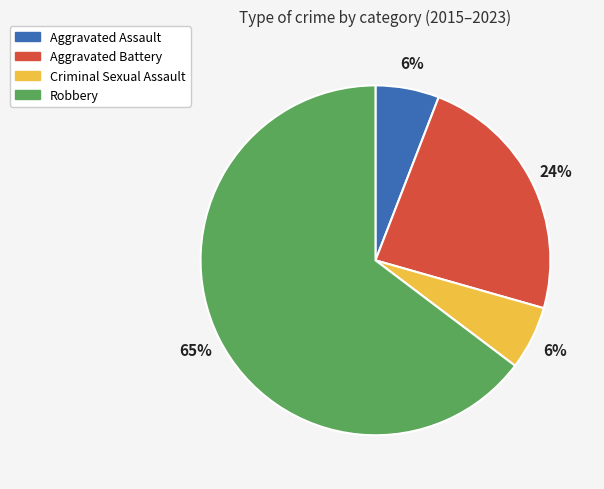

Do Aggravated Battery and Criminal Sexual Assault together represent more than half of the pie?

No